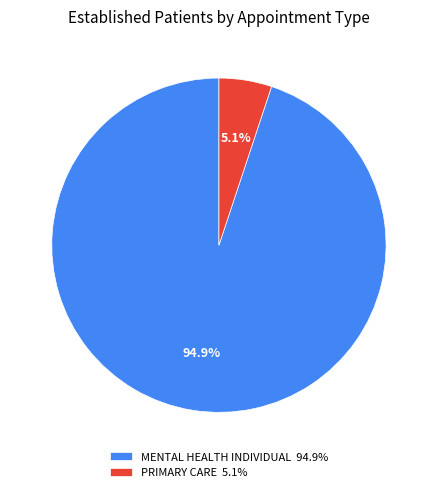

To the nearest percent, what is the difference between the PRIMARY CARE and MENTAL HEALTH INDIVIDUAL slice percentages?

90%